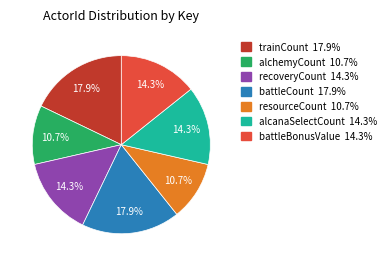

Does any single category account for the majority?

No